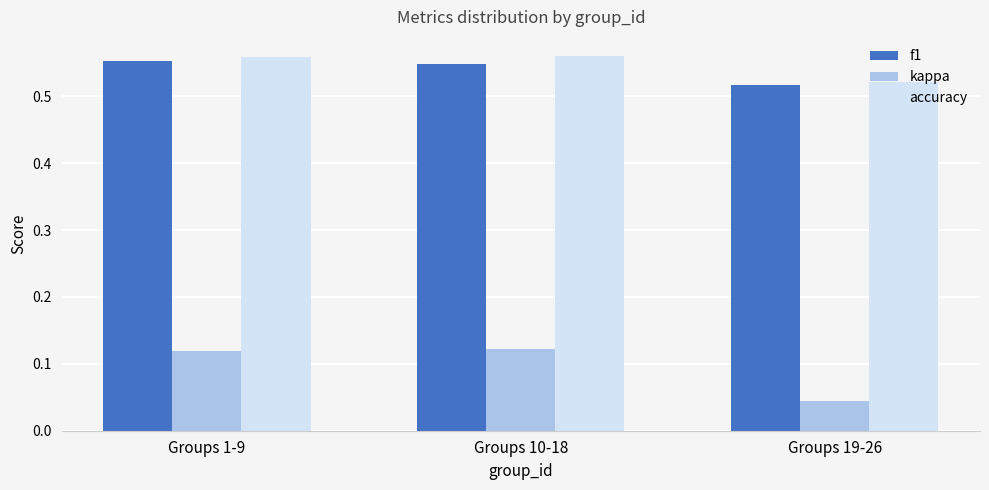

How many accuracy values are between 0 and 1?

3